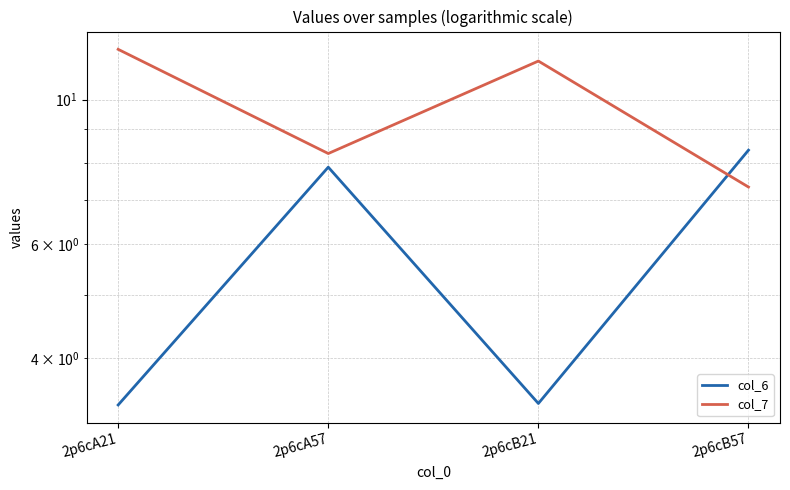

Is the value of col_7 at 2p6cB21 greater than the value of col_6 at 2p6cB21?

Yes